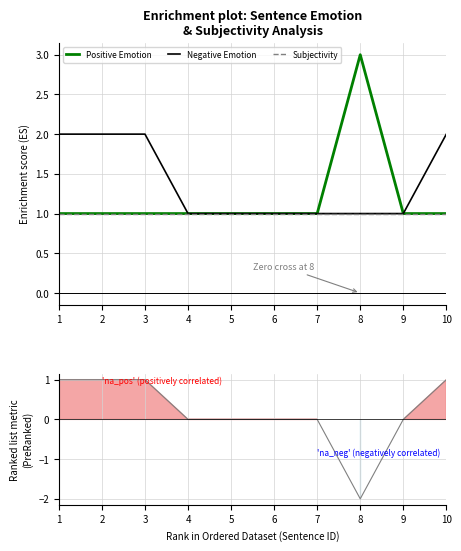

Reading left to right, list all the values displayed in this chart.

Positive Emotion: 1	1	1	1	1	1	1	3	1	1
Negative Emotion: 2	2	2	1	1	1	1	1	1	2
Subjectivity: 1	1	1	1	1	1	1	1	1	1